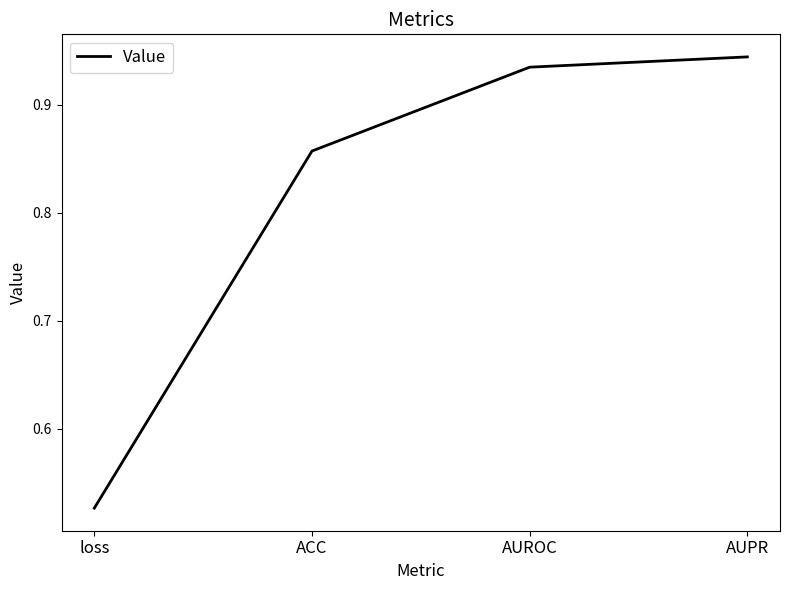

What is the sum of the values at ACC and AUPR?

1.8